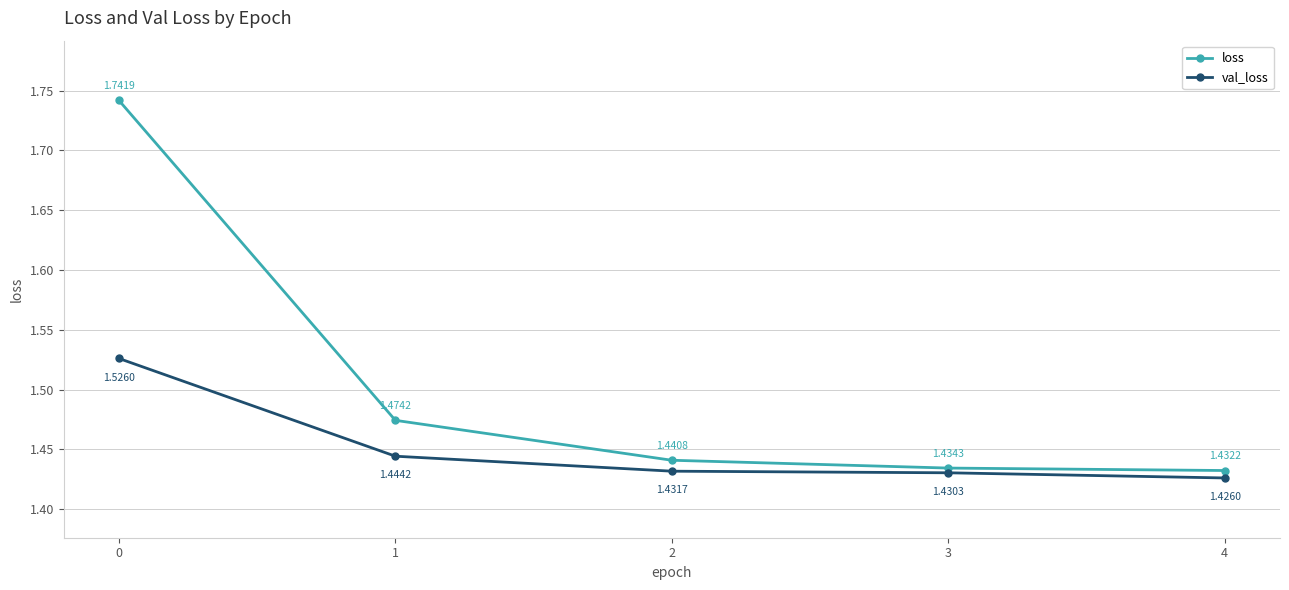

How many lines are shown in the chart?

2